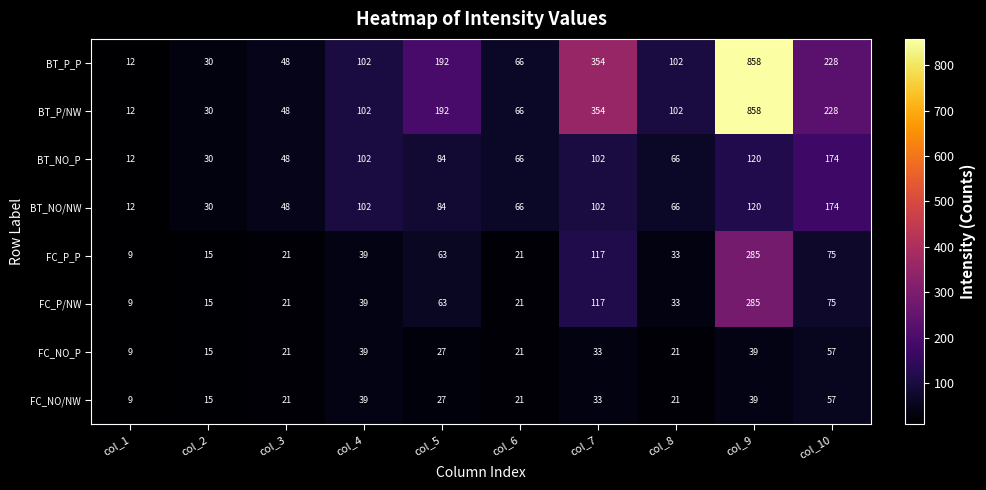

What is the spread (max minus min) of values at col_10?

171